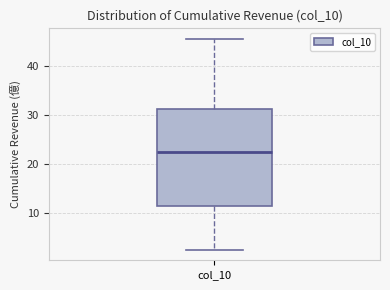

Read this box plot against the y-axis: the position of the median line, the range covered by the box, and the ends of both whiskers. The values are not printed on the chart, so give them approximately, as read against the axis.

median 23, box 11 to 31, whiskers 3 to 46